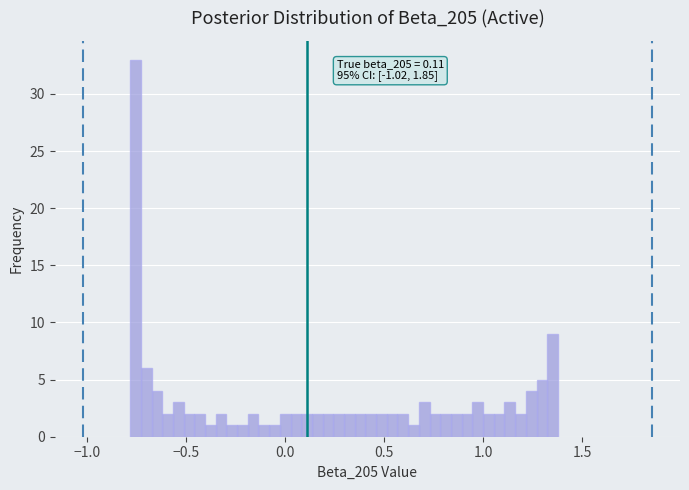

Around what value on the x-axis is the tallest bar? Give the approximate position of its centre, as read against the axis.

-0.75